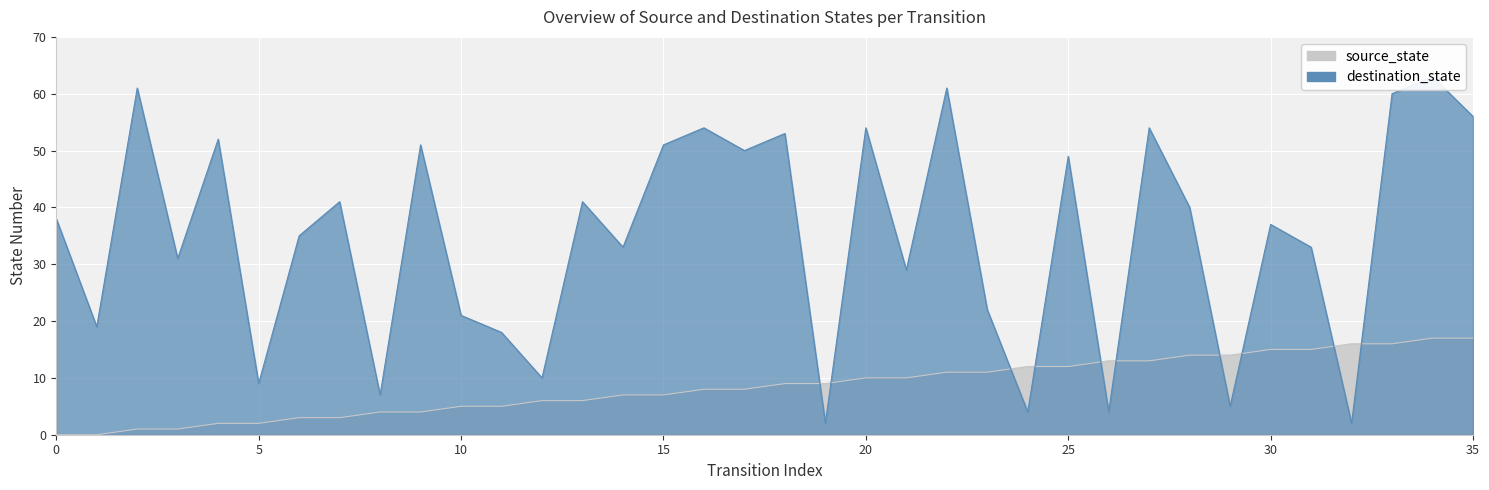

The source_state series shows 5 at 23. True or false?

False